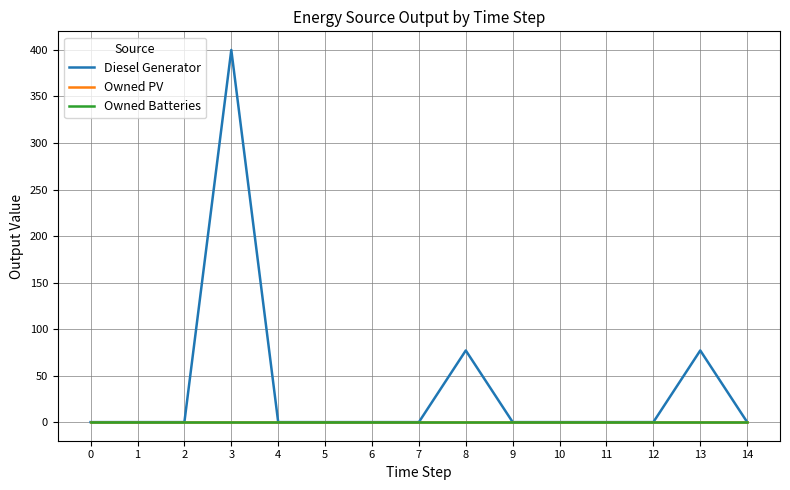

Which series has the largest total across all categories?

Diesel Generator